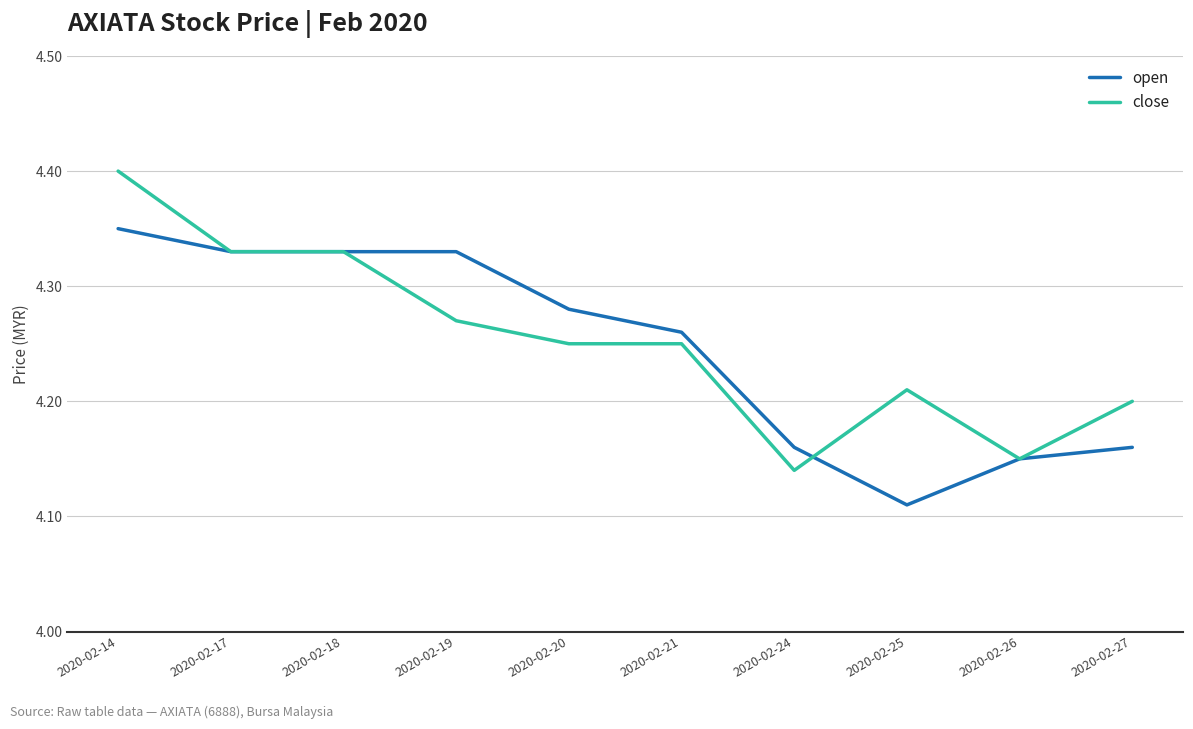

Count the open values in the range 4 to 5.

10